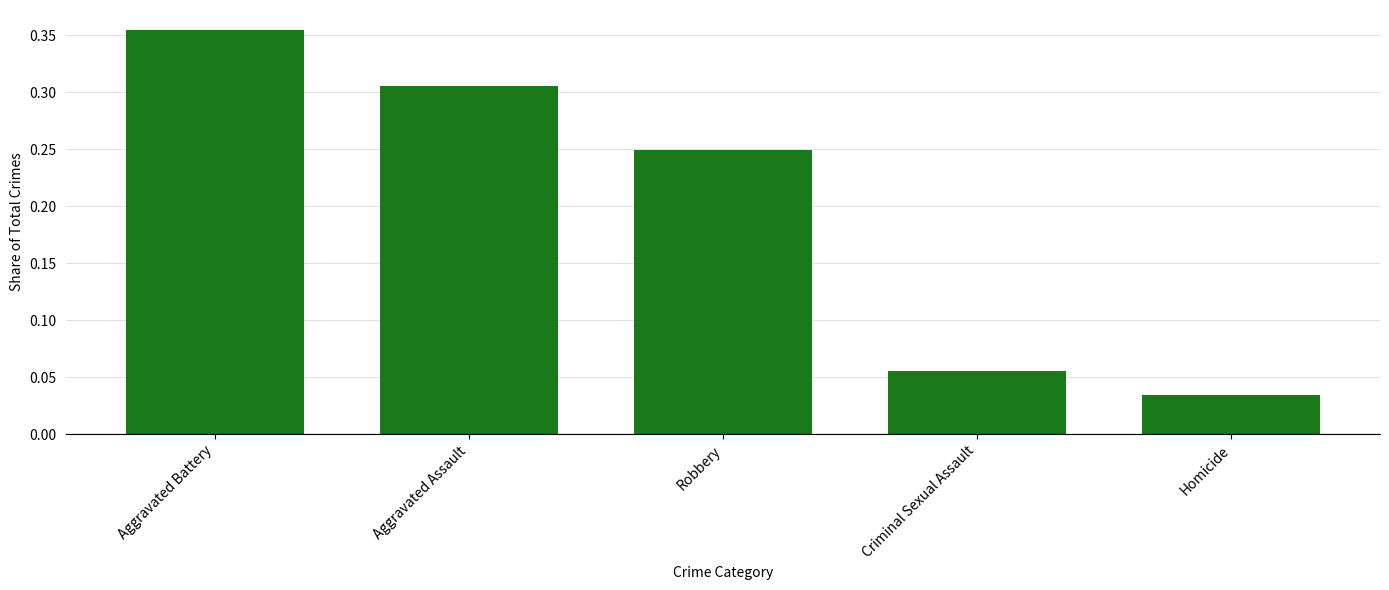

What is the label of the 3rd bar from the right?

Robbery